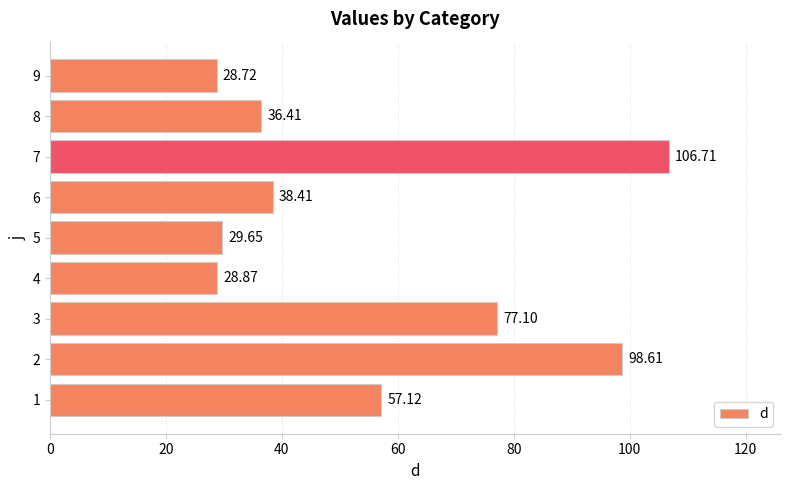

Between 7 and 2, which is larger?

7